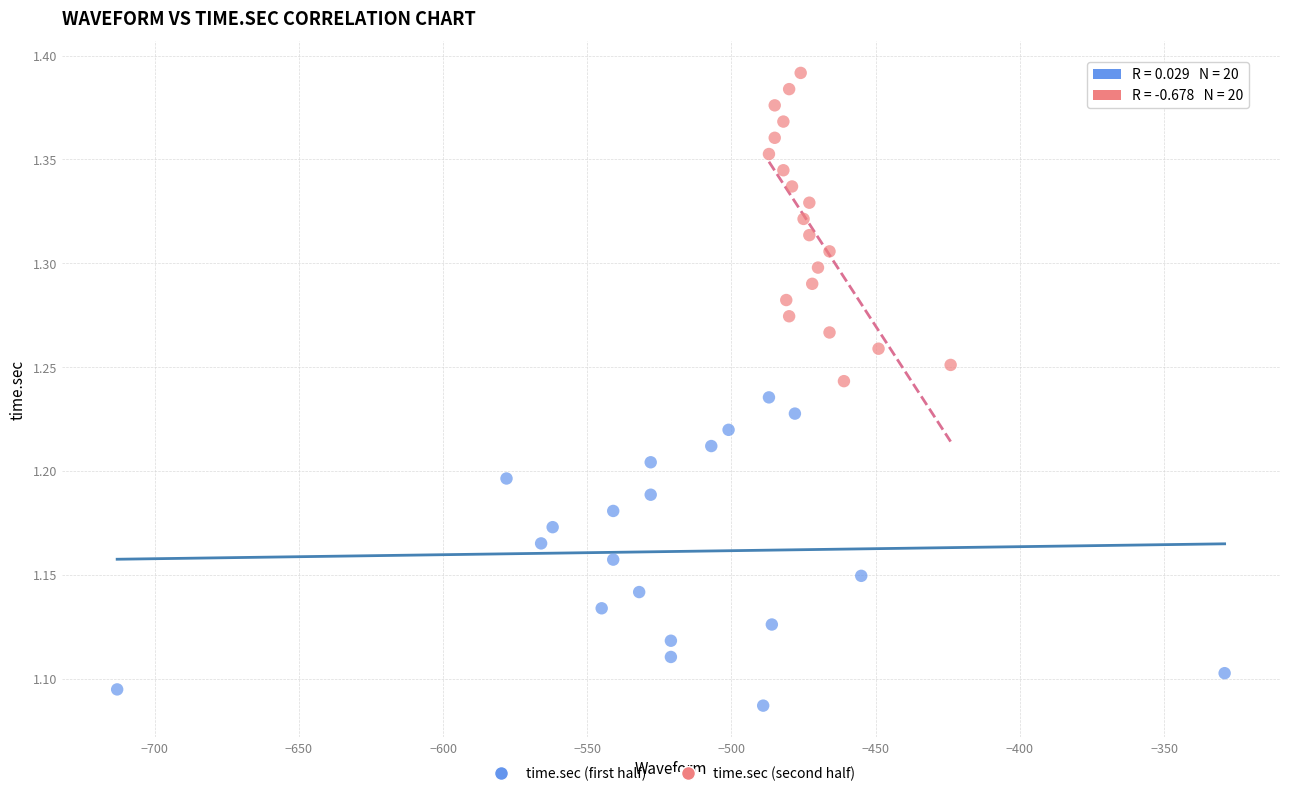

Which series contains the highest Y value?

time.sec (second half)